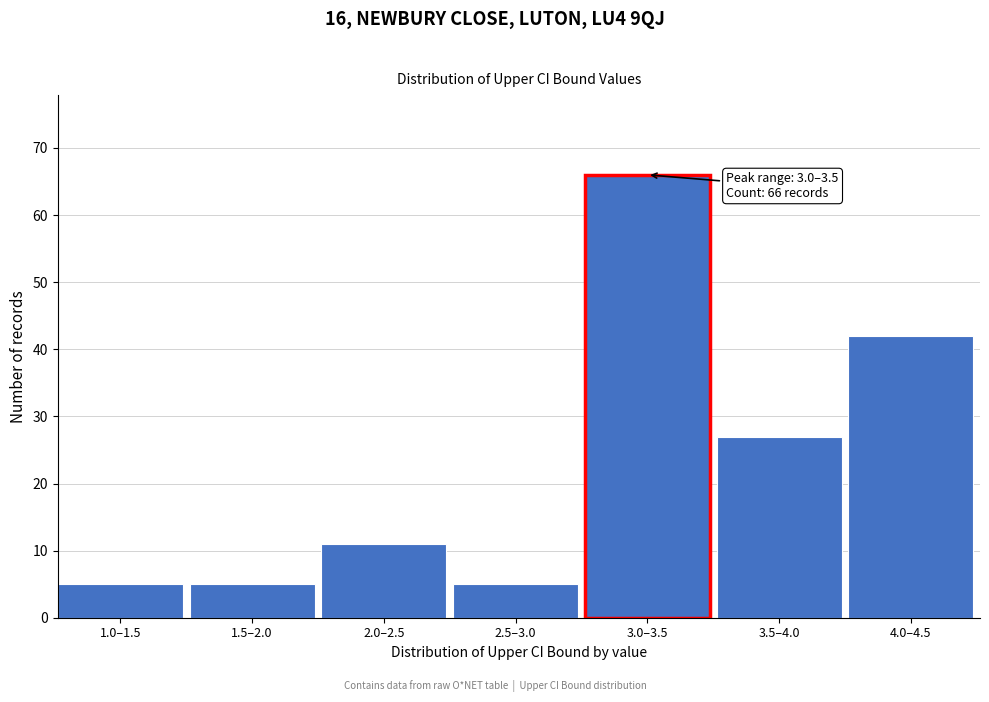

Reading right to left, transcribe all the data shown in this chart.

42	27	66	5	11	5	5